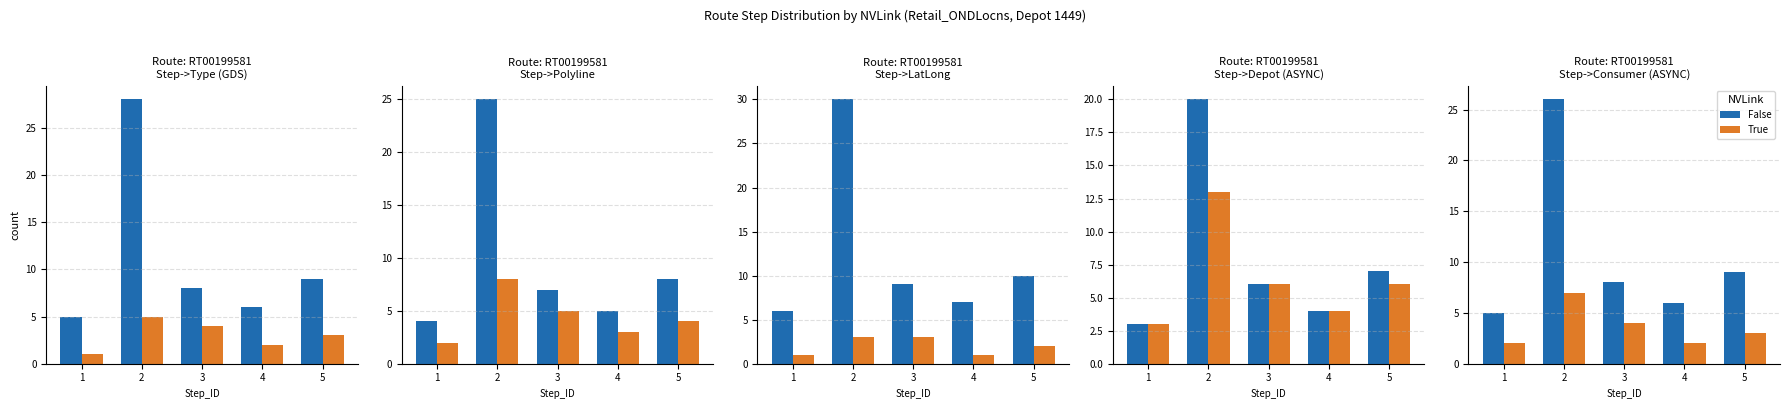

The value of True at 4 is 2. True or false?

True